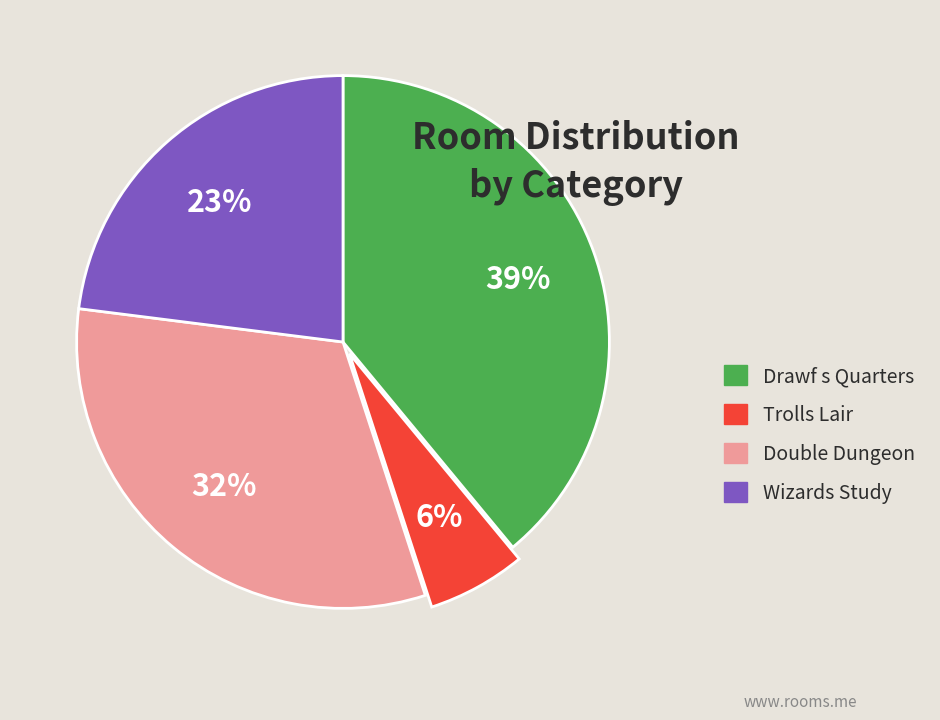

What is the smallest slice in the pie chart?

Trolls Lair